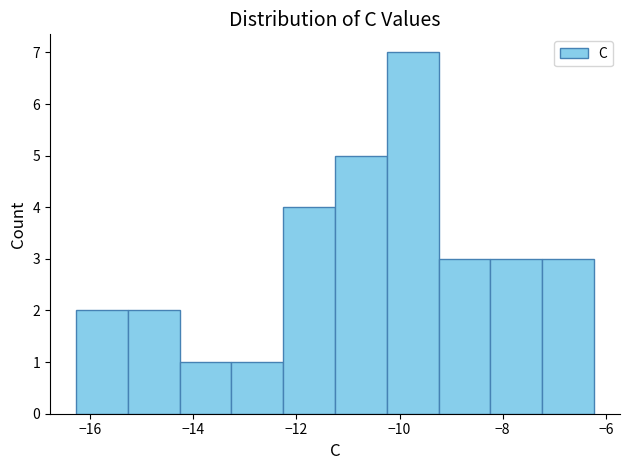

Reading left to right, transcribe this chart: for each bar, give the range it covers on the x-axis and its height. Neither the bar edges nor the heights are printed on the chart, so give them approximately, as read against the axes.

-16.2 to -15.2: 2
-15.2 to -14.2: 2
-14.2 to -13.2: 1
-13.2 to -12.2: 1
-12.2 to -11.2: 4
-11.2 to -10.2: 5
-10.2 to -9.2: 7
-9.2 to -8.2: 3
-8.2 to -7.2: 3
-7.2 to -6.2: 3